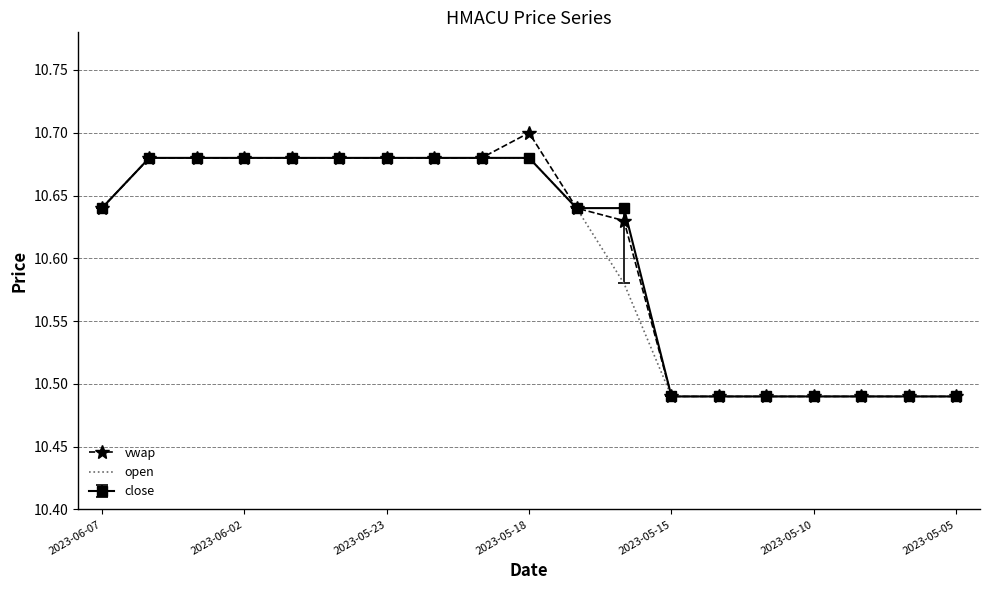

Which series has the largest range (max minus min)?

vwap